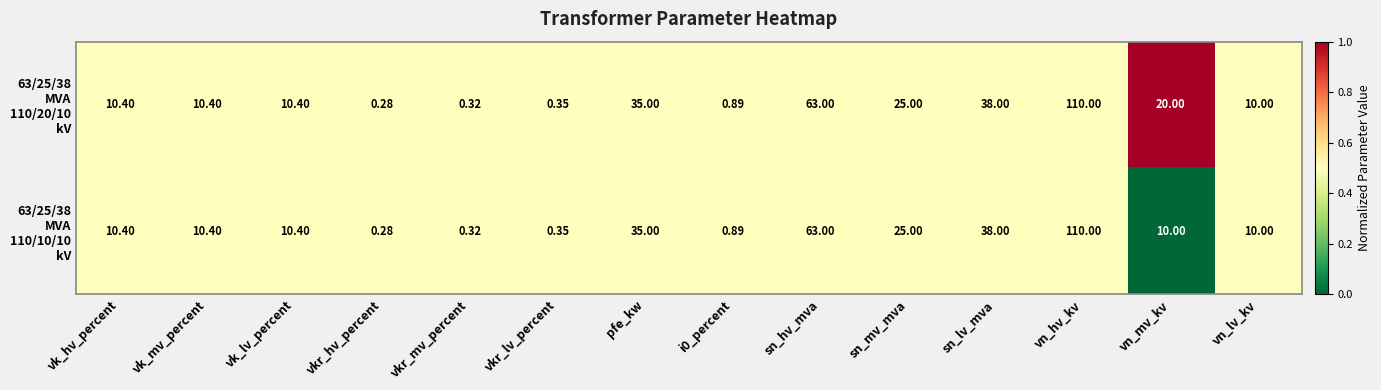

At which category is the sum across all series the highest?

vn_hv_kv